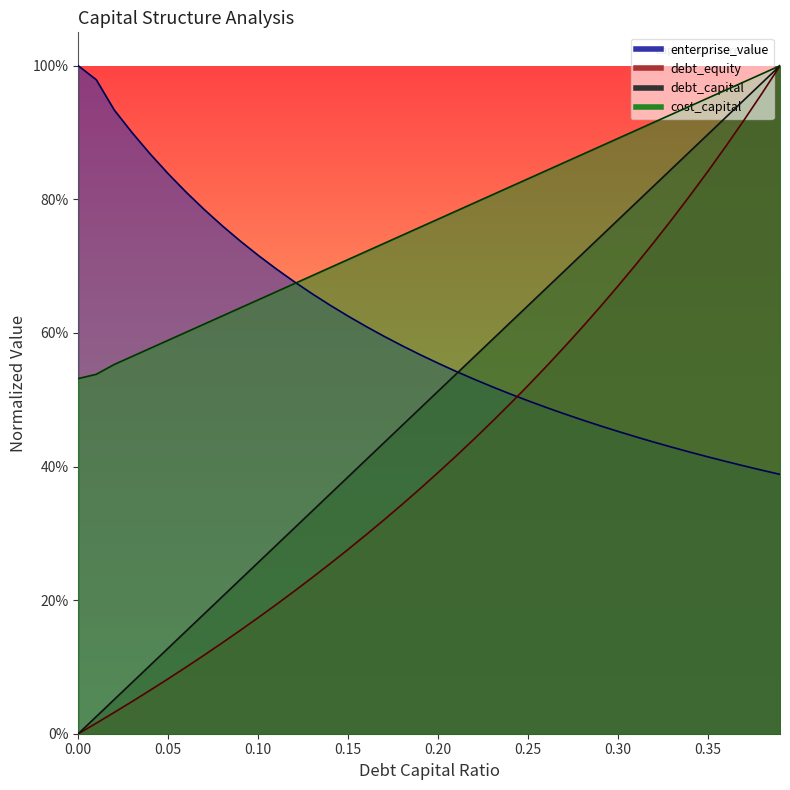

What is the difference between the second highest and second lowest values in the debt_equity series?

0.9